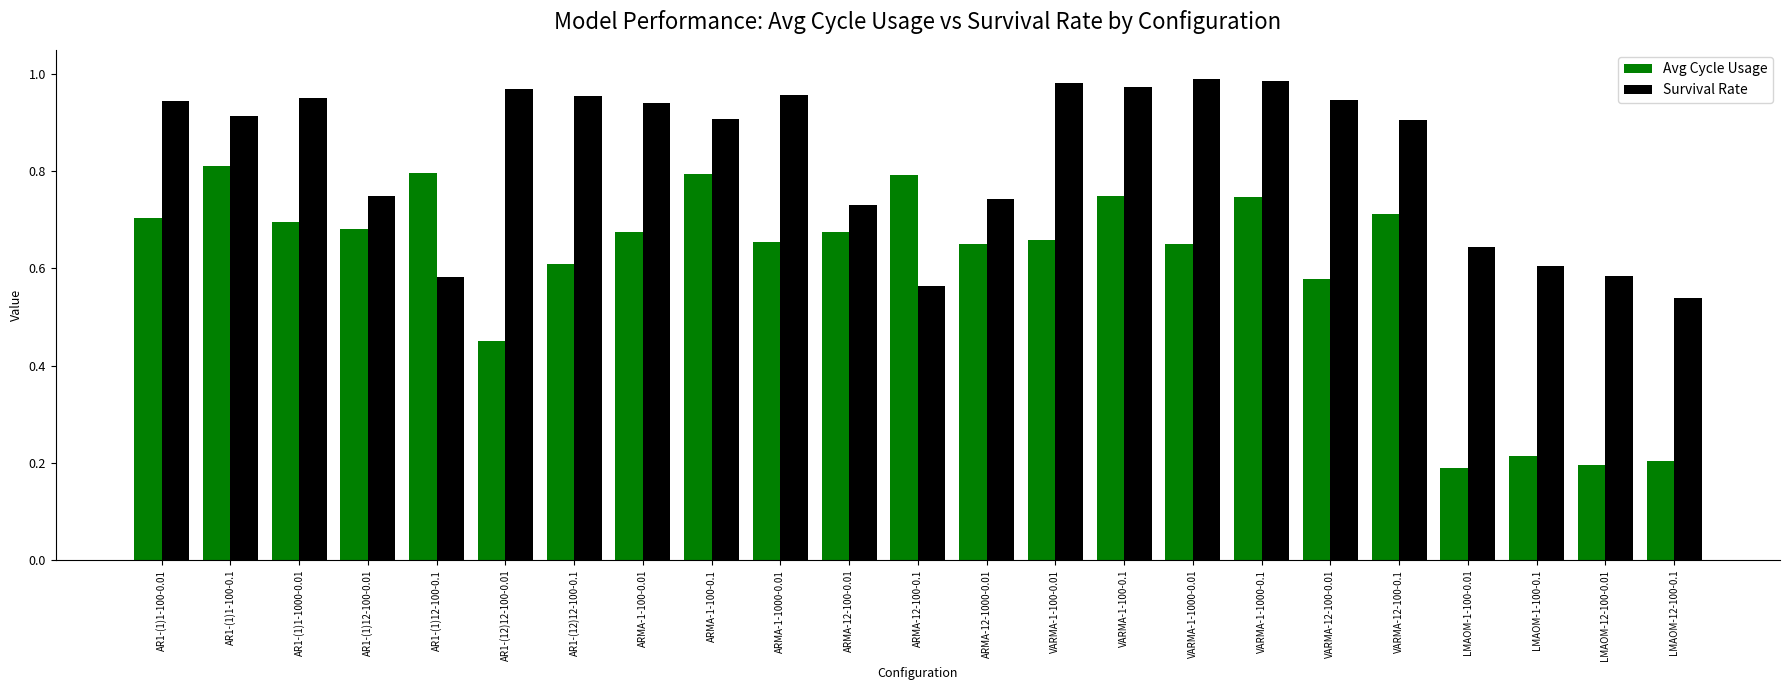

What is the sum of the Survival Rate values at ARMA-12-1000-0.01 and LMAOM-12-100-0.1?

1.3